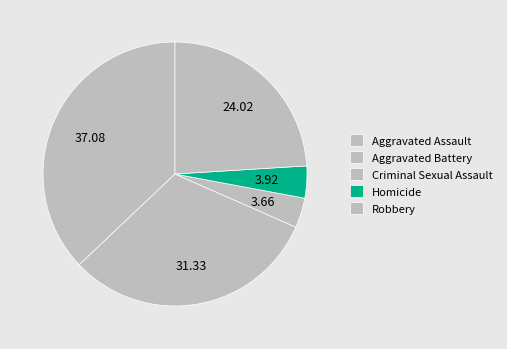

To the nearest percent, what percentage of the pie is Aggravated Battery?

31%